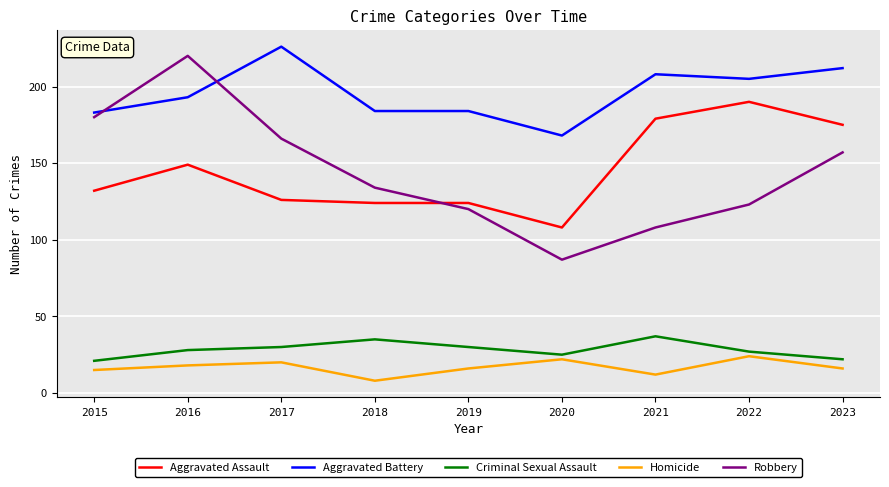

Where is the first local maximum for Homicide?

2017